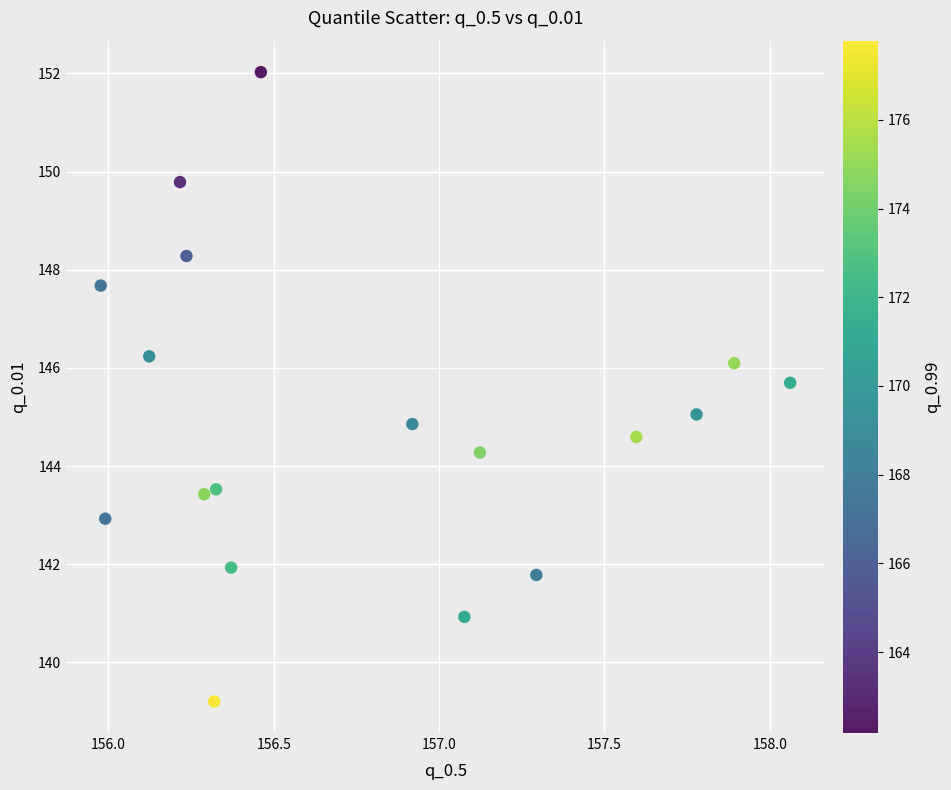

What is the range of X values (max minus min)?

2.1